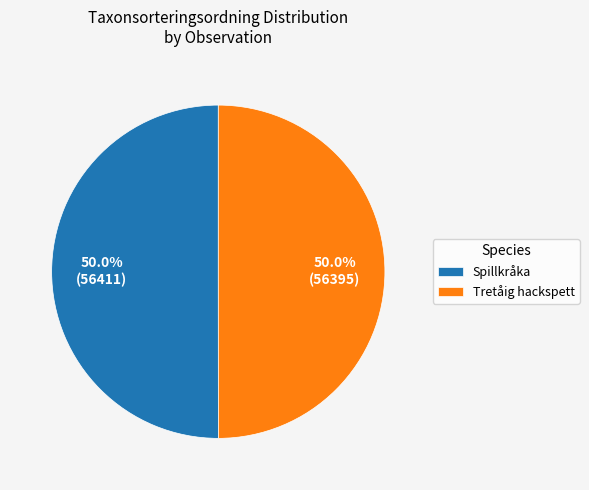

Combined, what portion of the pie is Tretåig hackspett and Spillkråka?

100.0%